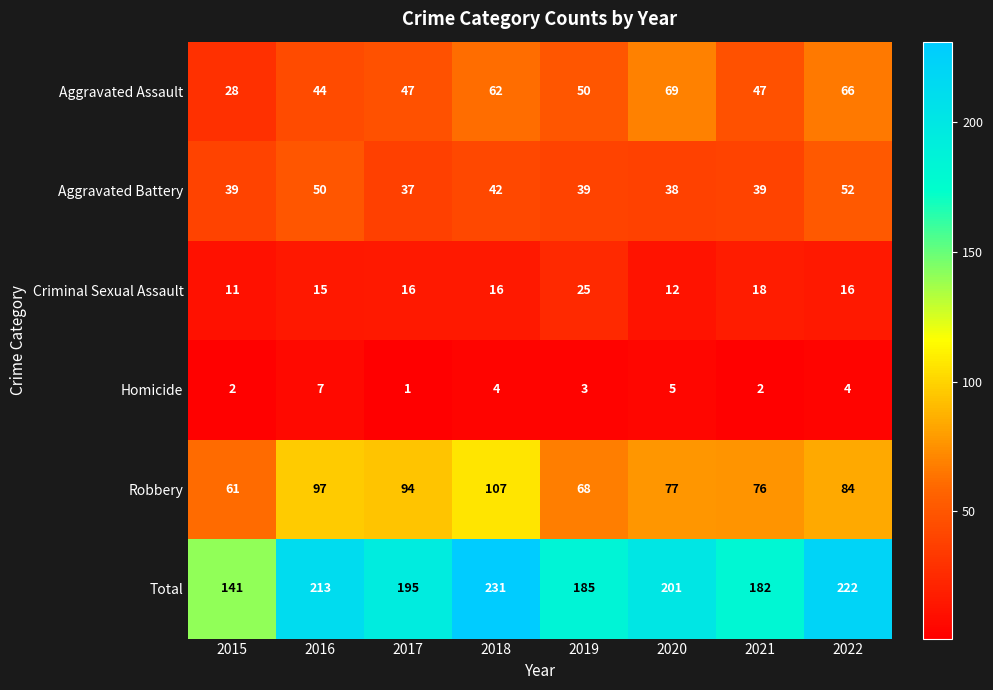

The value of Aggravated Assault at 2021 is 29. True or false?

False